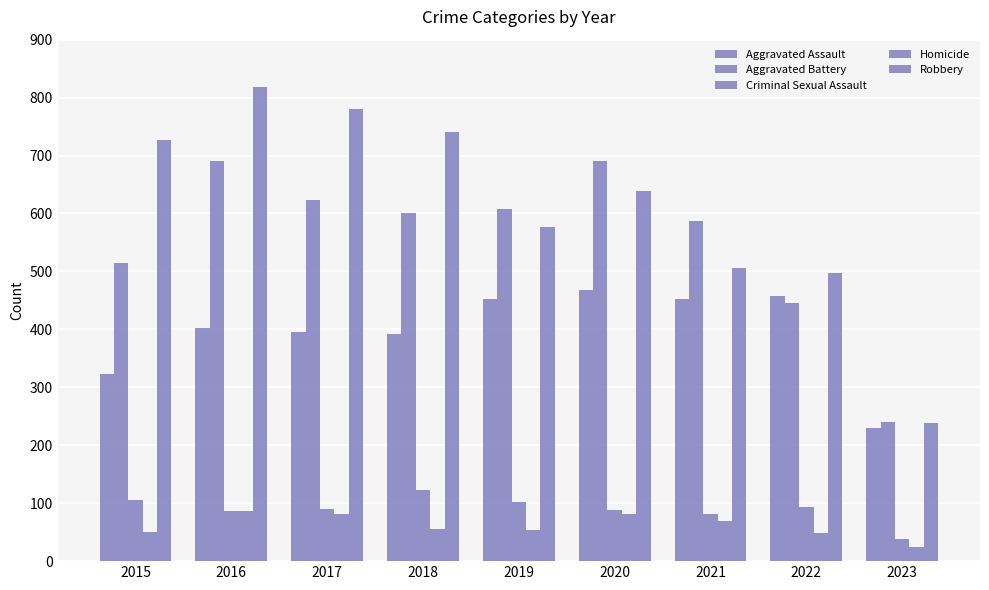

How many data points in Aggravated Battery are less than 600?

4